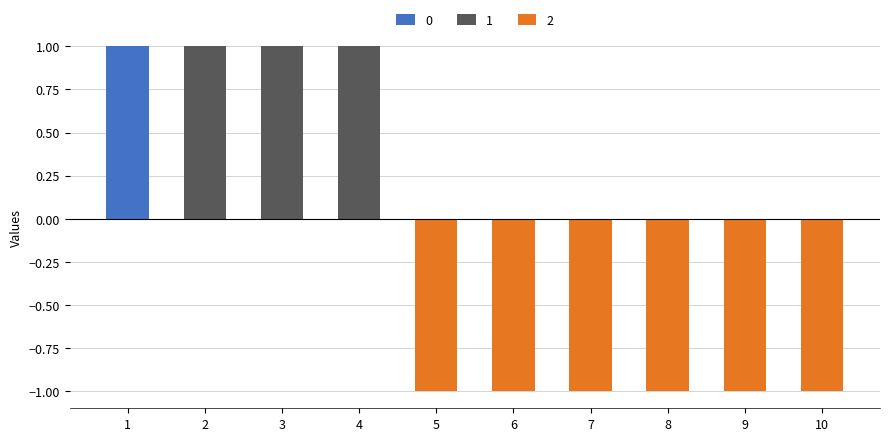

Between 3 and 5, which is larger?

3